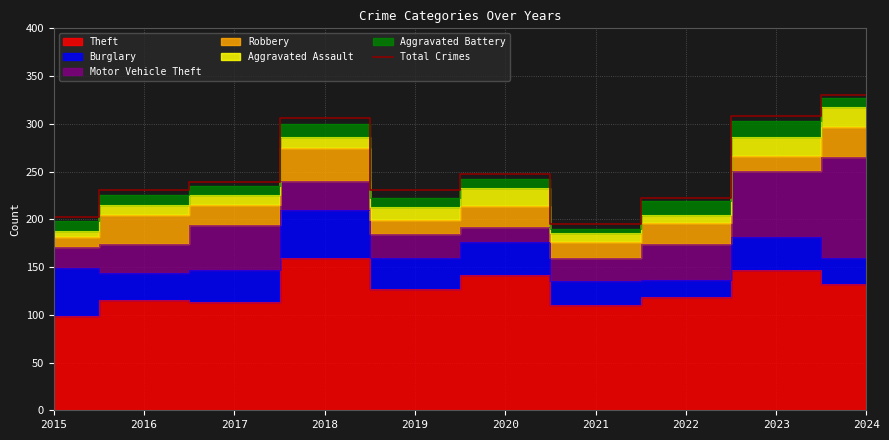

What is the minimum value shown in the chart?

195